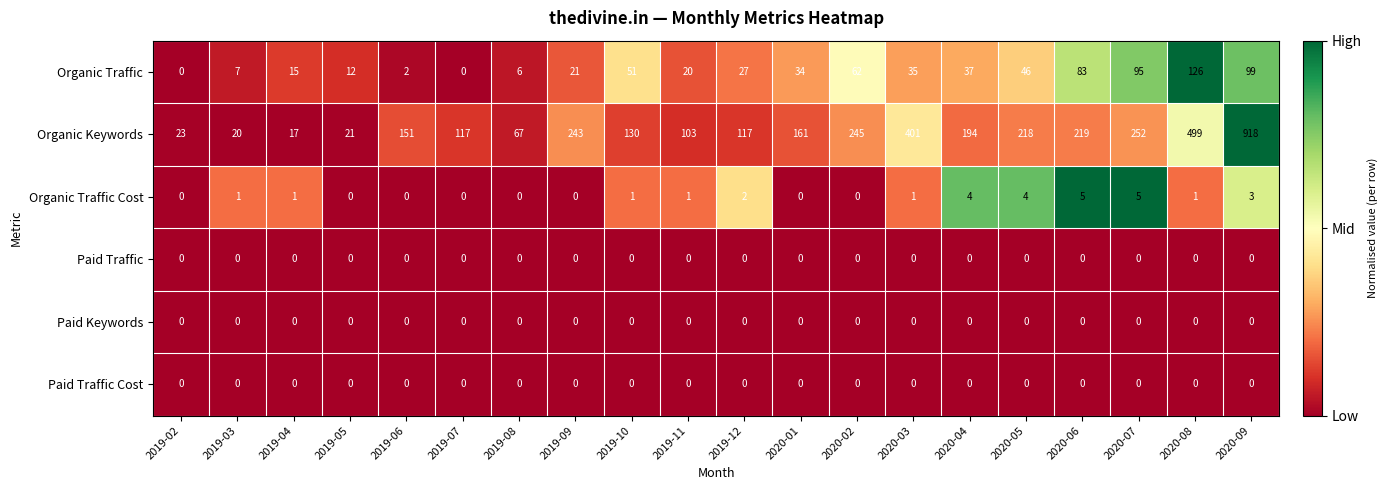

The Organic Traffic Cost series shows 0 at 2020-02. True or false?

True